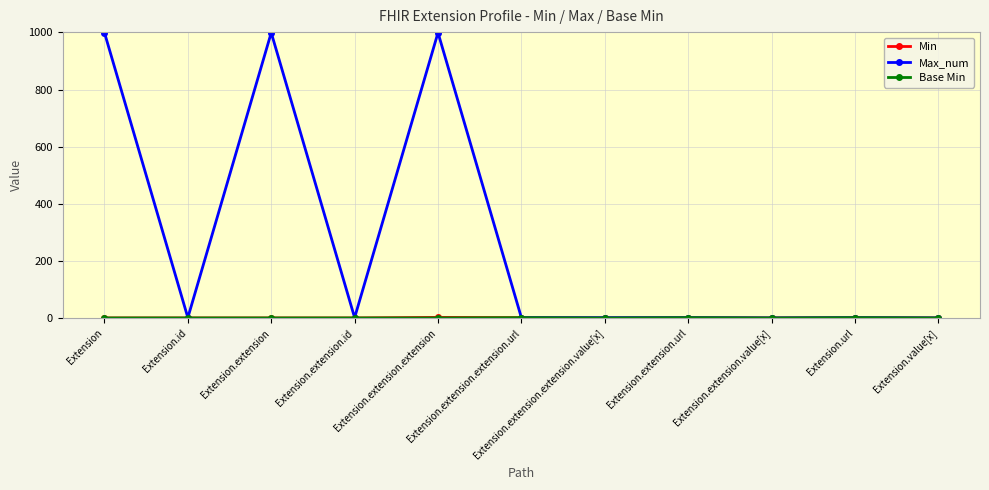

True or false: Max_num has more than 0 interior local peaks.

True